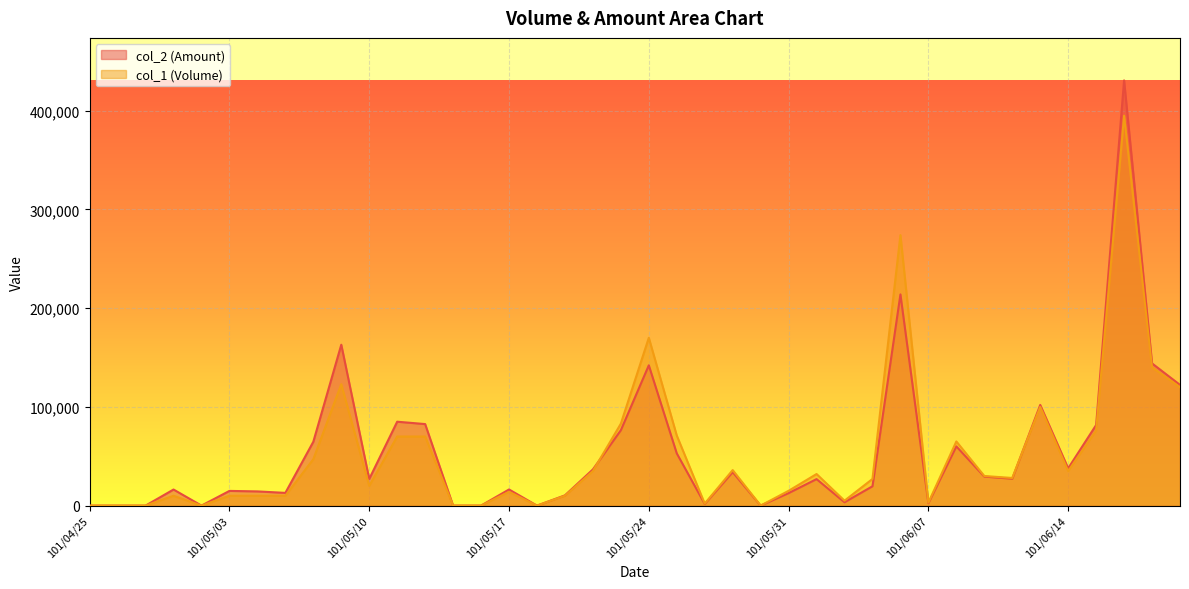

Reading left to right, transcribe all the data shown in this chart.

col_2: 0	0	0	16300	0	14900	14400	12900	64690	162990	27000	85000	82600	0	0	16360	0	10400	36650	76380	142120	52920	1690	33930	0	12680	26860	3400	19580	213950	2460	60000	29400	27260	102000	37800	81650	430720	144050	122300
col_1: 0	0	0	10000	0	10000	10000	10000	47000	123000	20000	70000	70000	0	0	14000	0	10000	35000	83000	170000	71000	2000	36000	0	15000	32000	5000	27000	274000	3000	65000	30000	28000	100000	35000	76000	395000	140000	120000